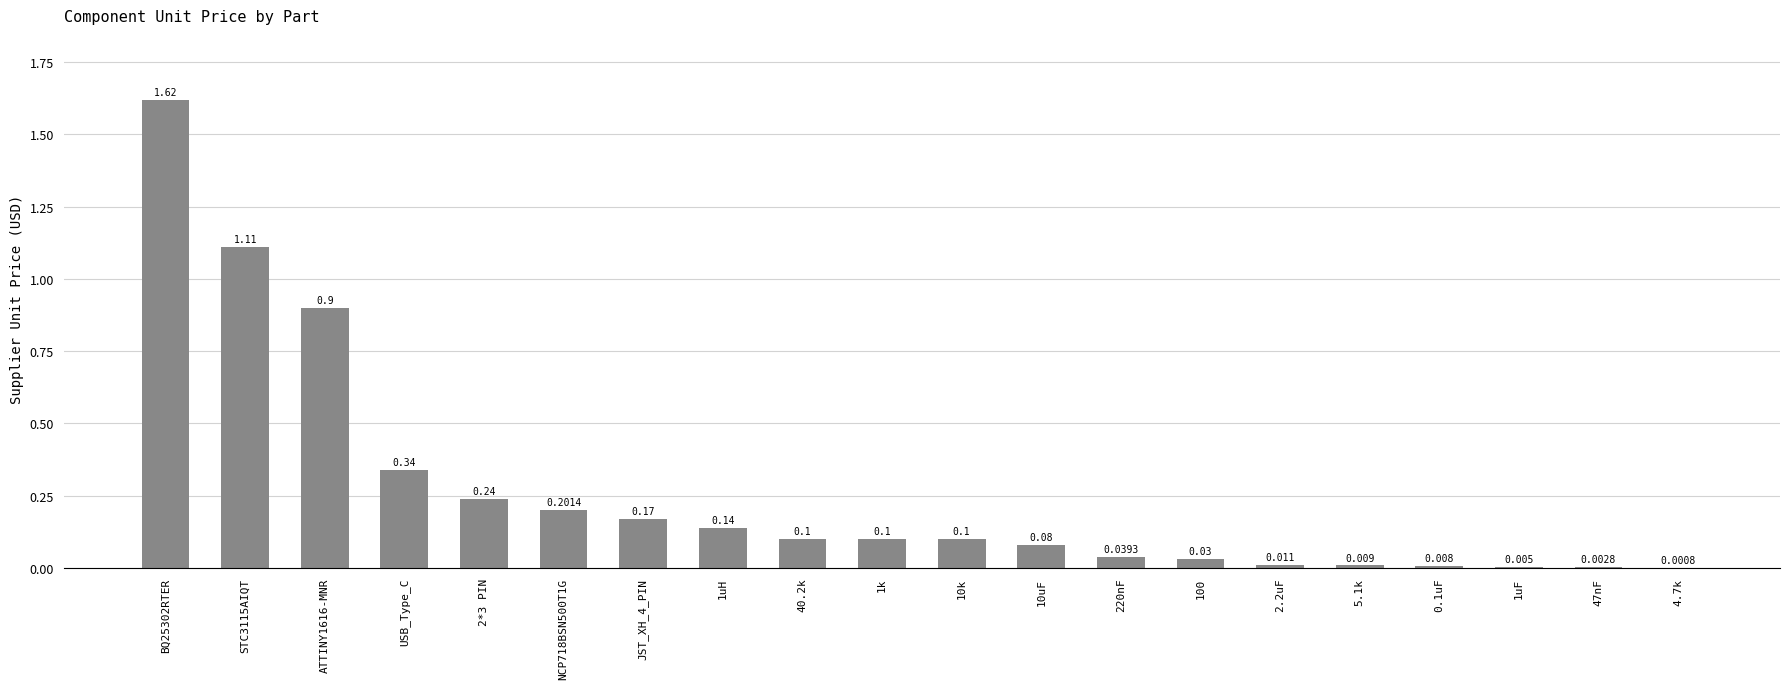

Is it true that the value at 0.1uF is 0.0?

True